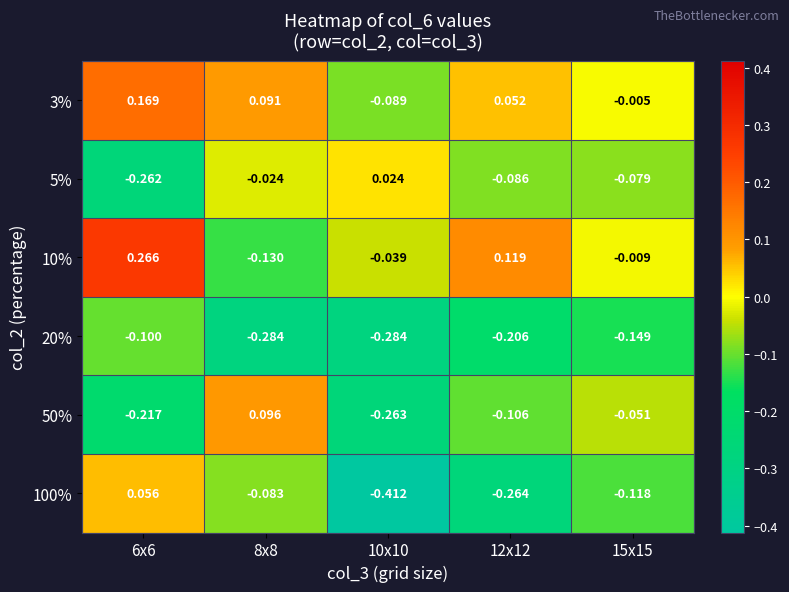

Is the value of 3% at 8x8 greater than the value of 10% at 15x15?

Yes